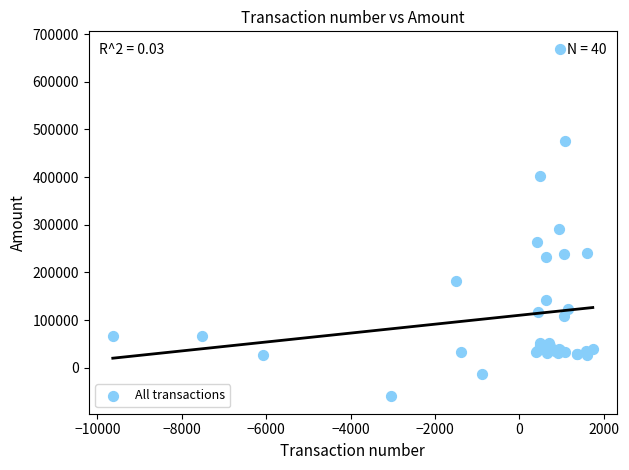

What Y value in the scatter plot is closest to 304555?

290664.0